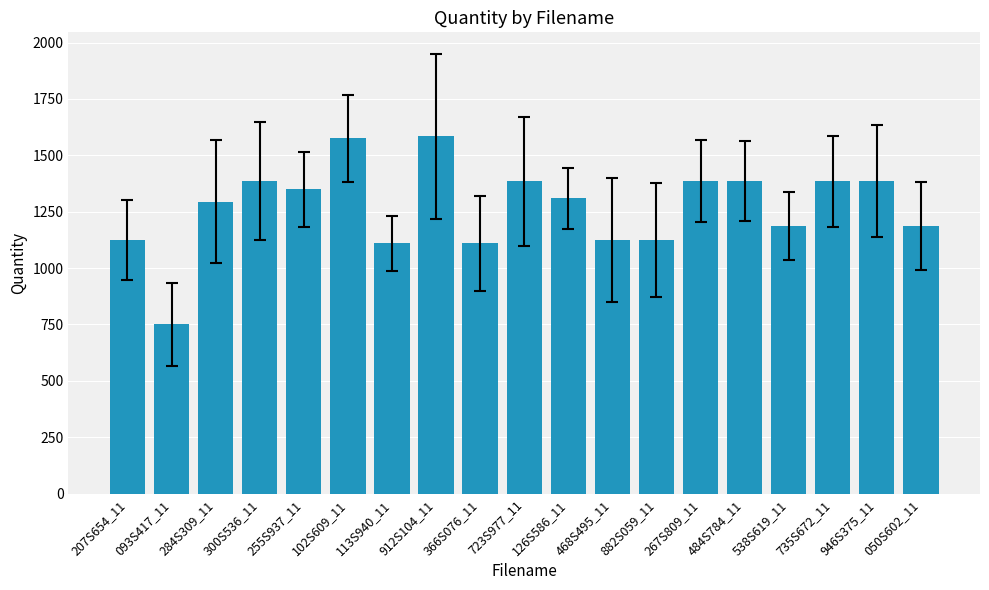

The value at 255S937_11 is 579. True or false?

False